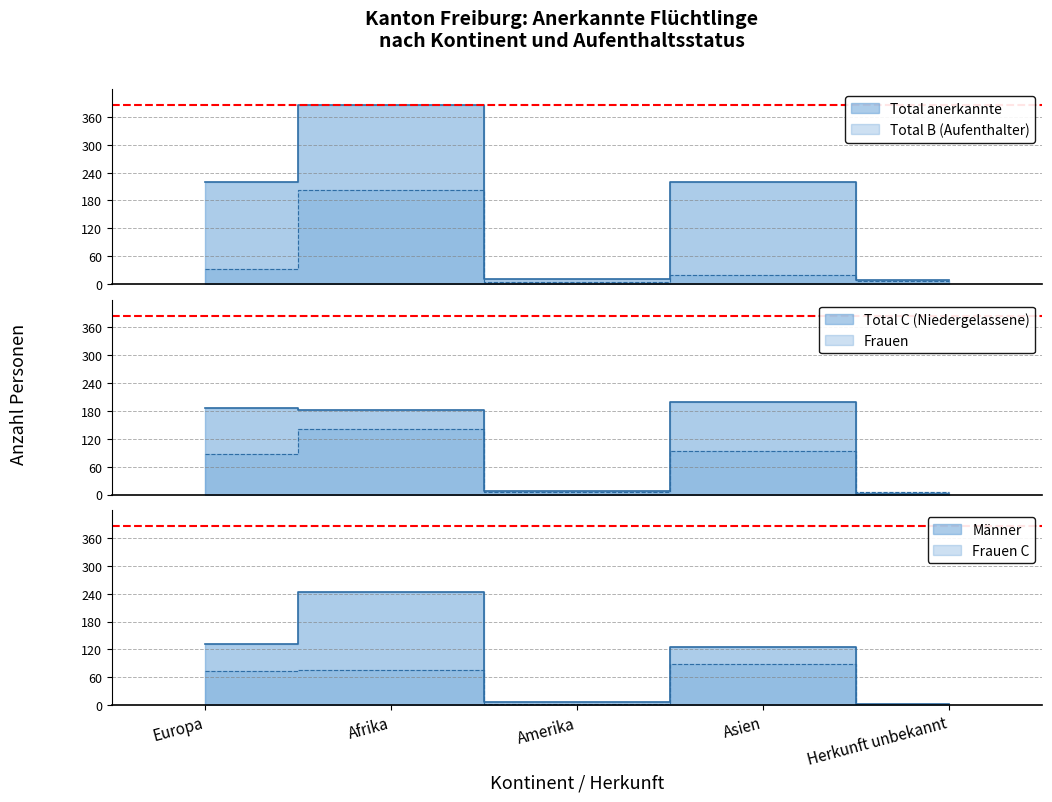

Where is the first local minimum for Asien?

Frauen